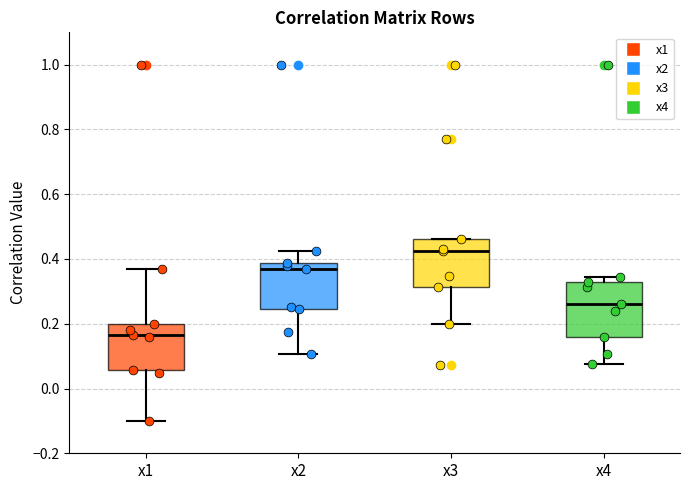

Reading left to right, transcribe this box plot: for each box, give where its median line is, the range the box spans, and where its two whiskers end, as read against the y-axis. The values are not printed on the chart, so give them approximately, as read against the axis.

x1: median 0.16, box 0.06 to 0.20, whiskers -0.10 to 0.36
x2: median 0.36, box 0.24 to 0.38, whiskers 0.10 to 0.42
x3: median 0.42, box 0.32 to 0.46, whiskers 0.20 to 0.46
x4: median 0.26, box 0.16 to 0.32, whiskers 0.08 to 0.34